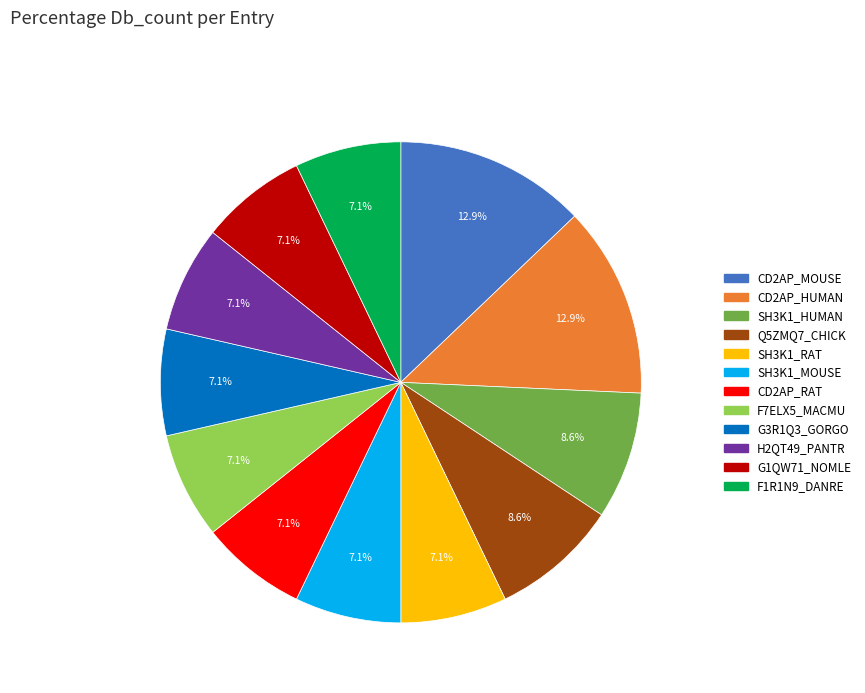

To the nearest percent, what is the combined percentage of SH3K1_RAT and CD2AP_RAT?

14%